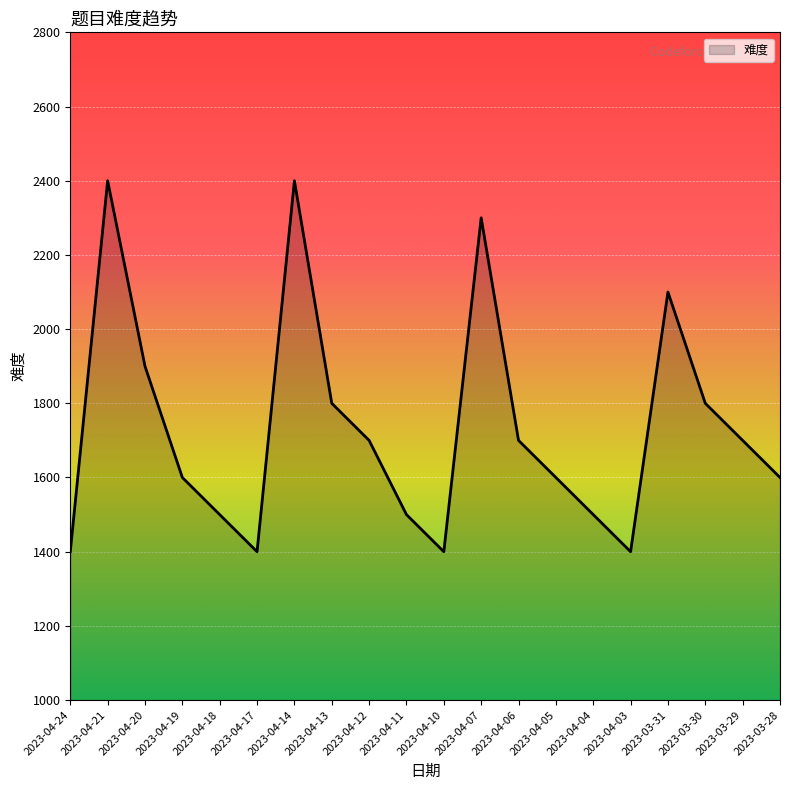

What is the difference between the maximum and minimum values?

1000